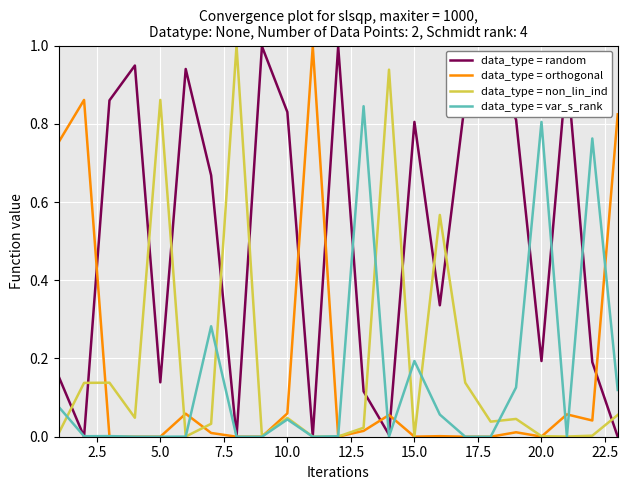

The value of data_type = non_lin_ind at 15.0 is 0.0. True or false?

True